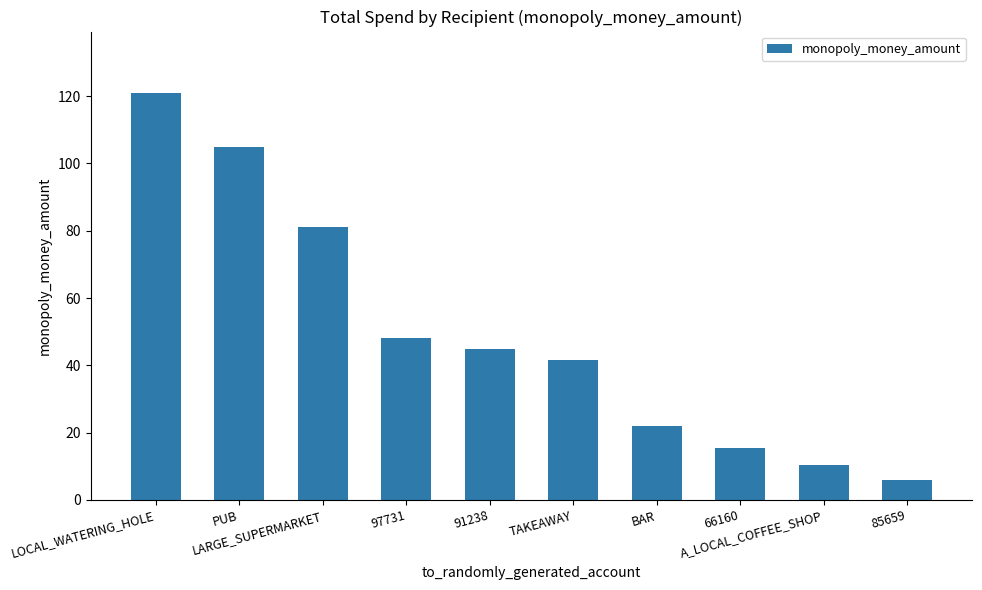

What is the average value?

49.5